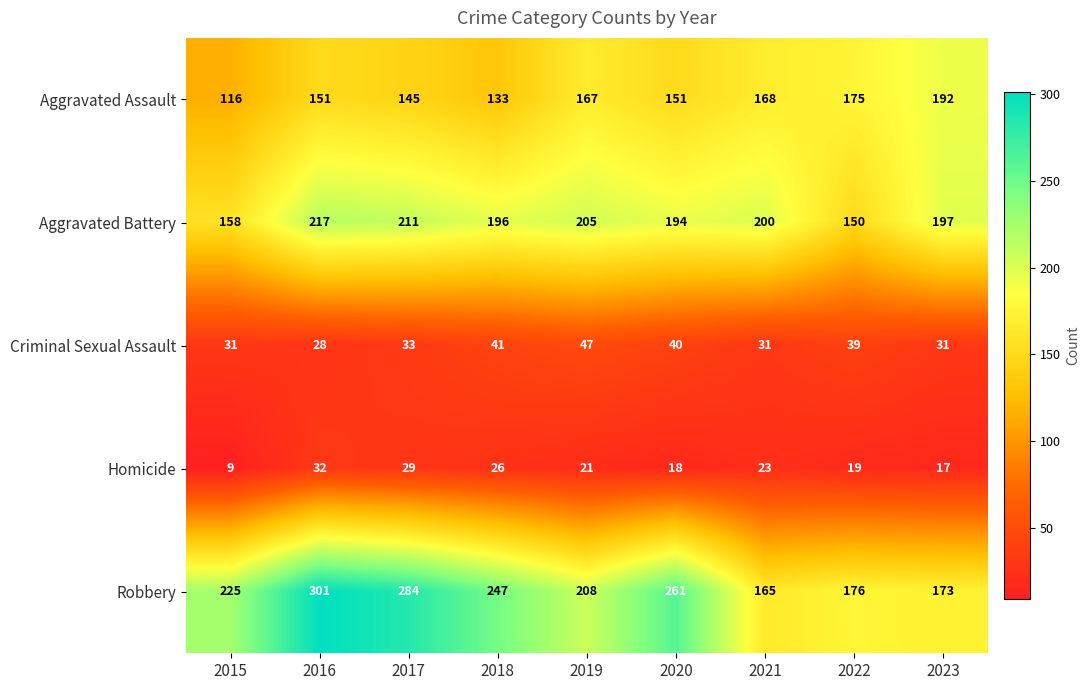

The value of Aggravated Battery at 2022 is 150. True or false?

True